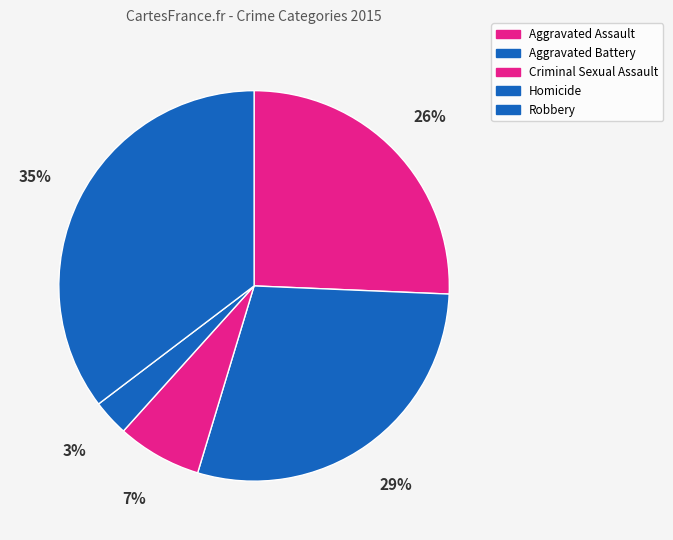

Does any single category account for the majority?

No